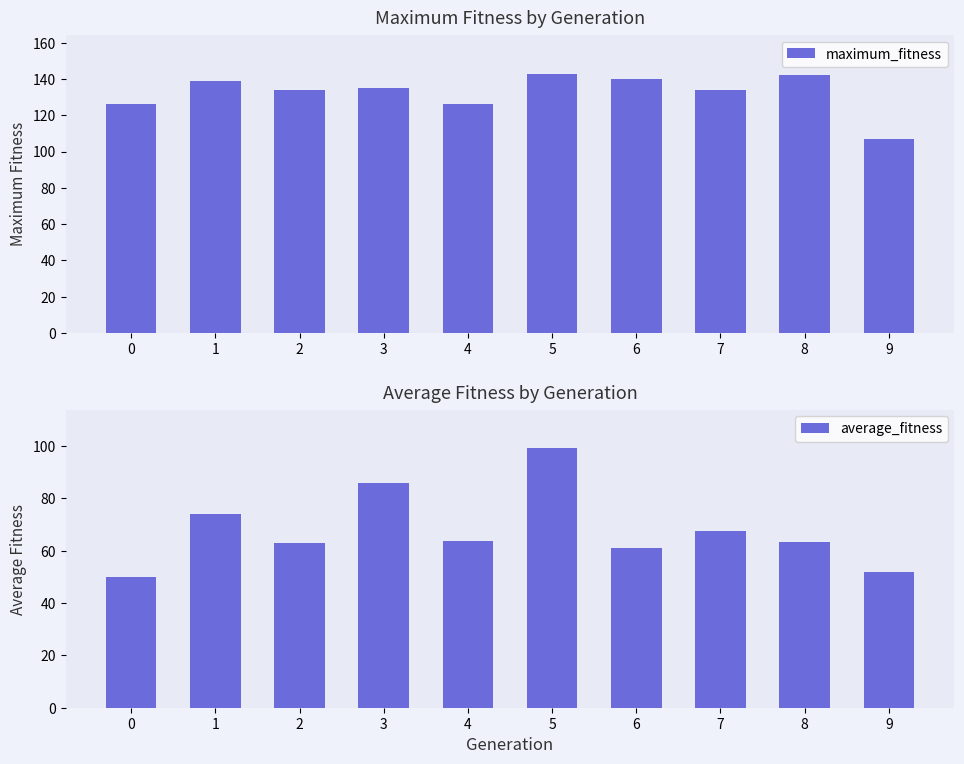

Is it true that average_fitness equals 74.1 at 1?

True